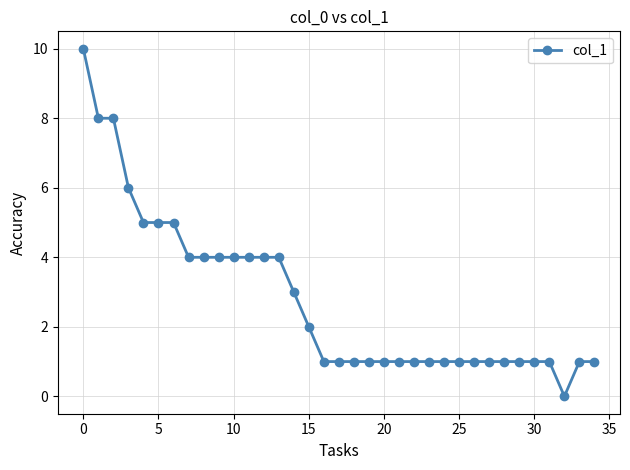

What is the value of the 13th point from the left?

4